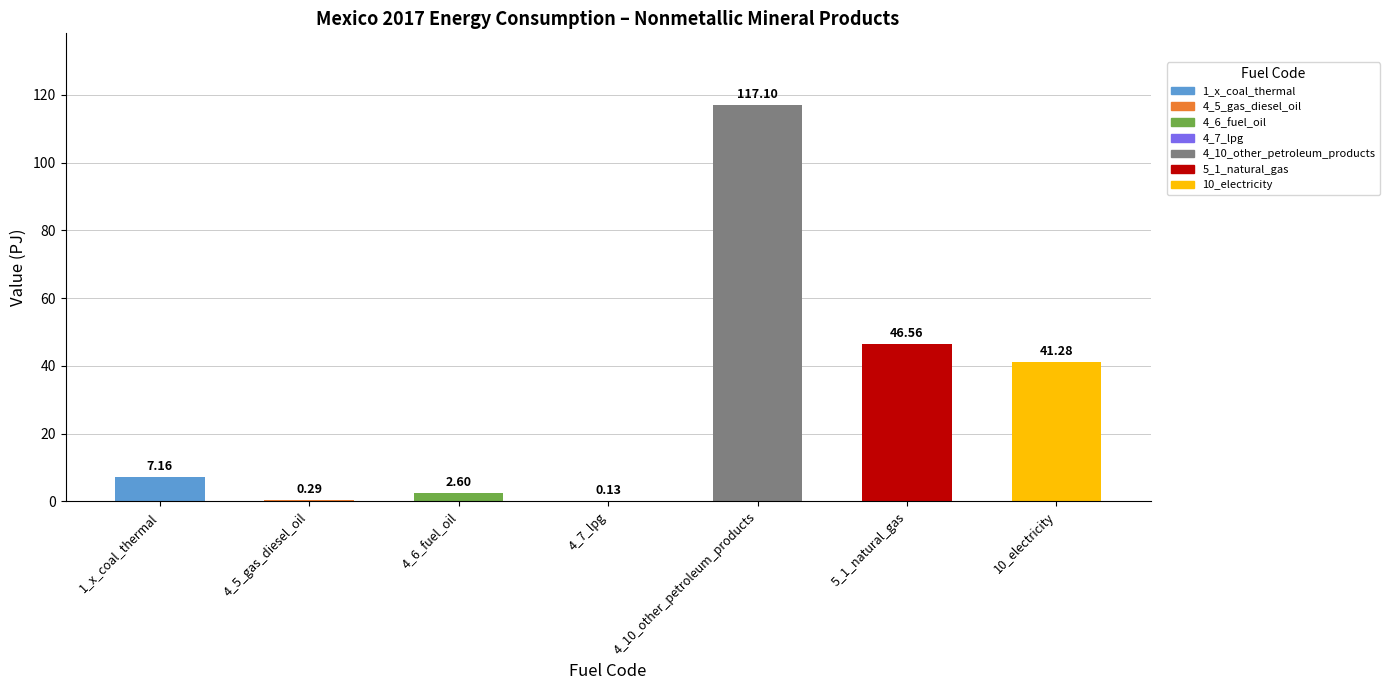

What is the value of the 5th bar from the left?

117.1